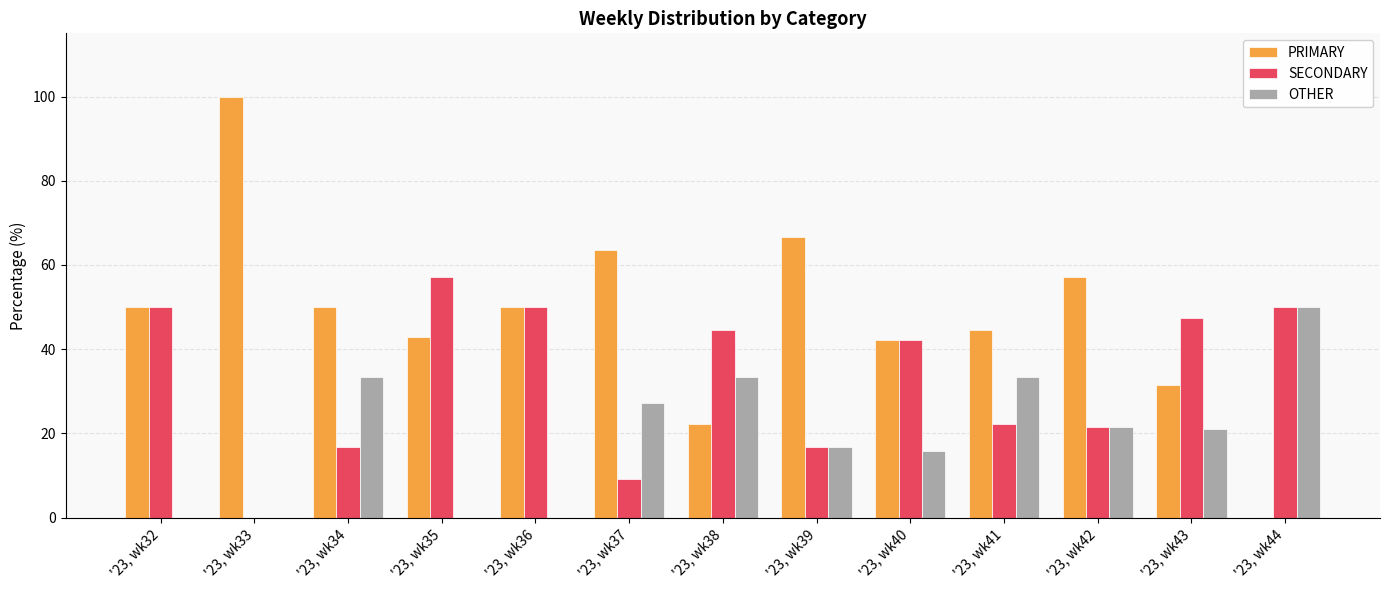

What is the sum of all PRIMARY values?

620.7